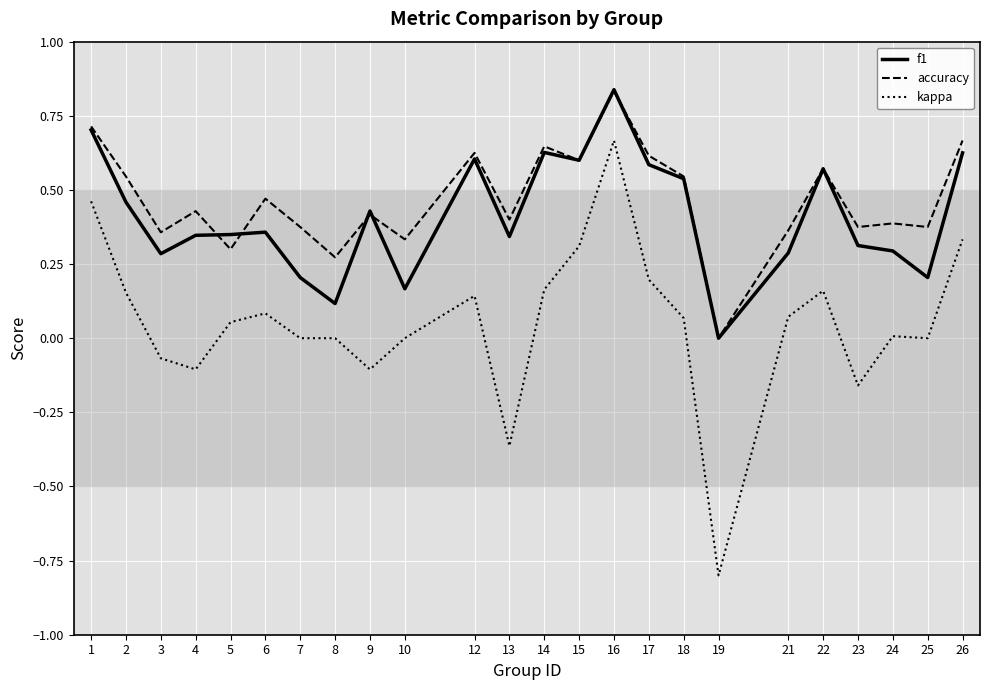

Where is accuracy nearest to the value 0?

19